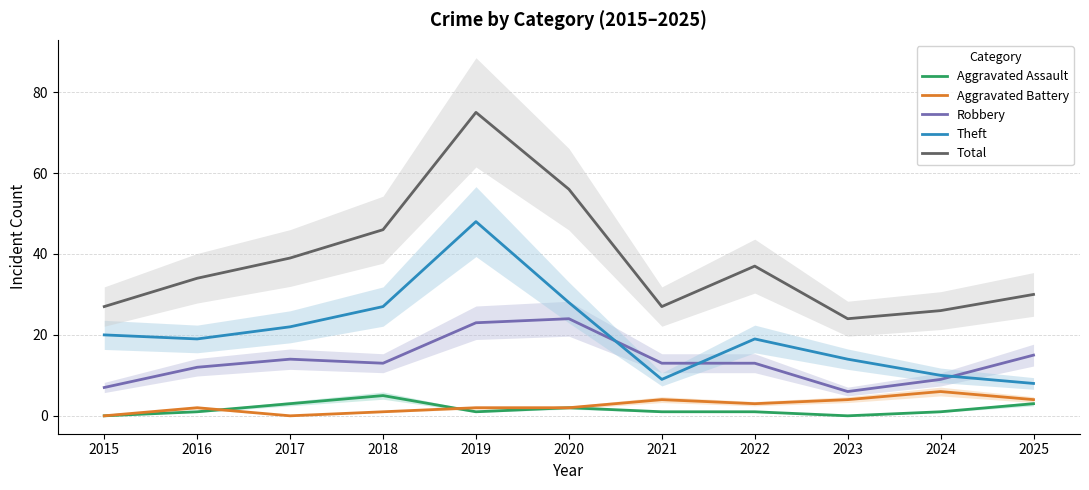

True or false: Total and Aggravated Battery intersect in this chart.

False